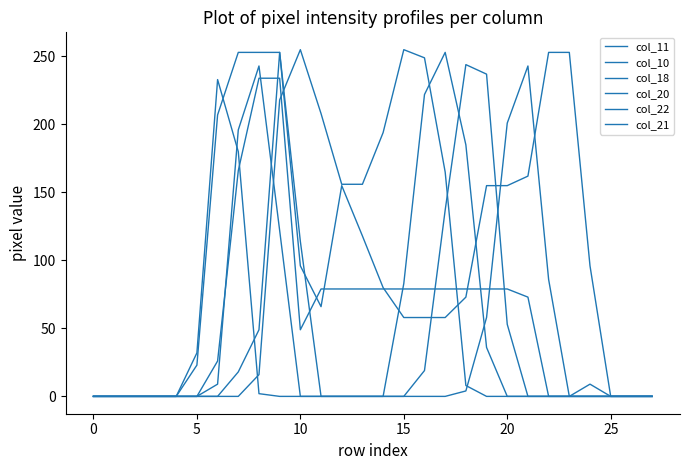

At how many categories does at least one series exceed 14?

20